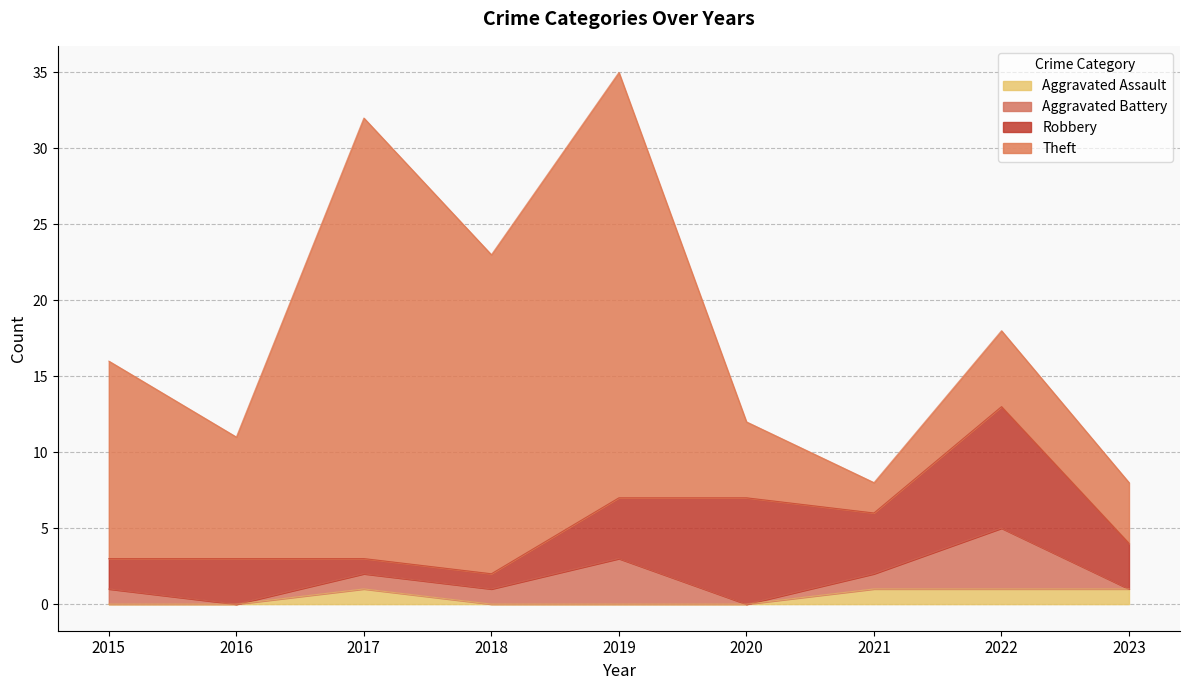

Where does the Aggravated Battery series first go above 1?

2019